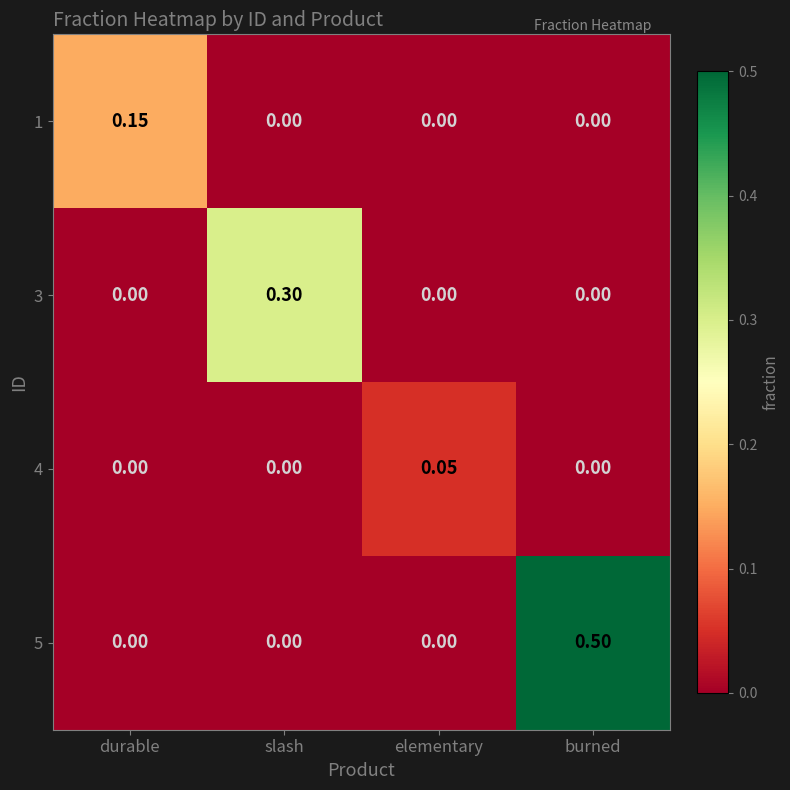

At which label does 3 reach its peak?

slash